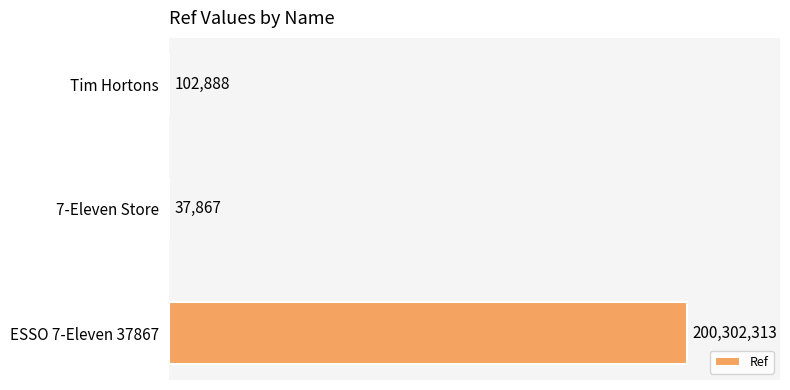

Count the number of categories in the chart.

3